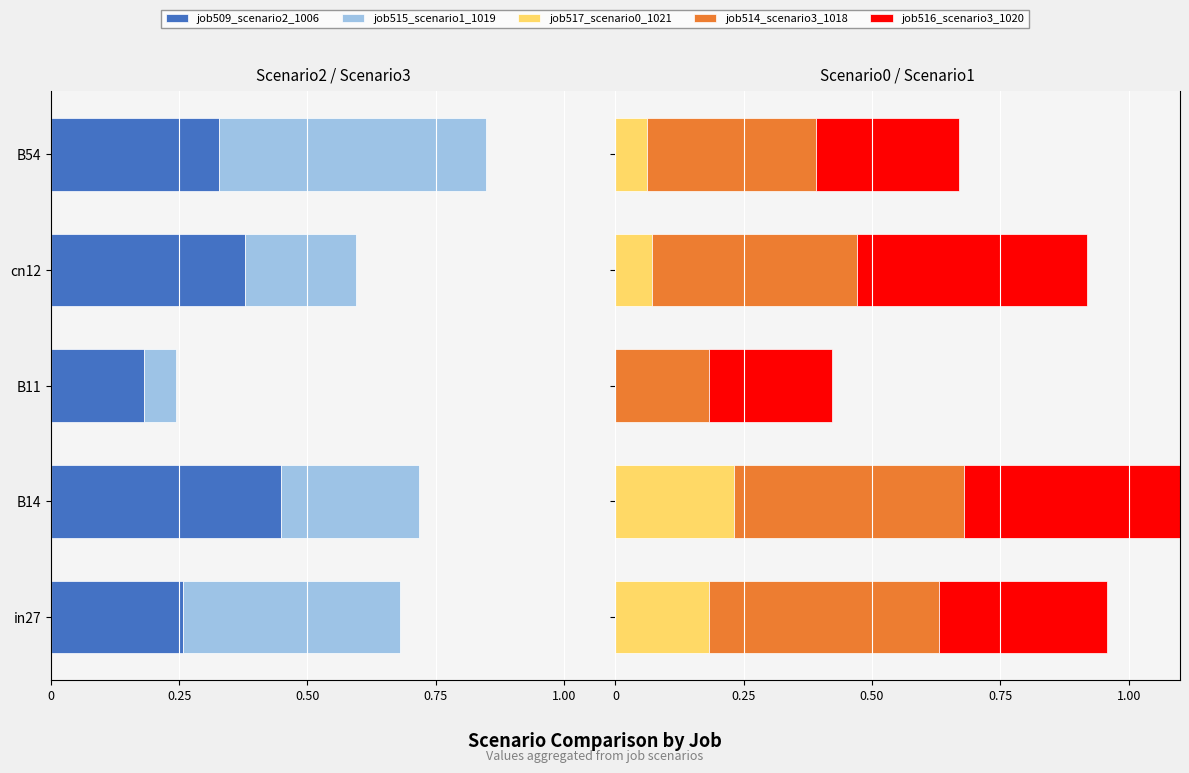

Which series has the largest total across all categories?

job514_scenario3_1018